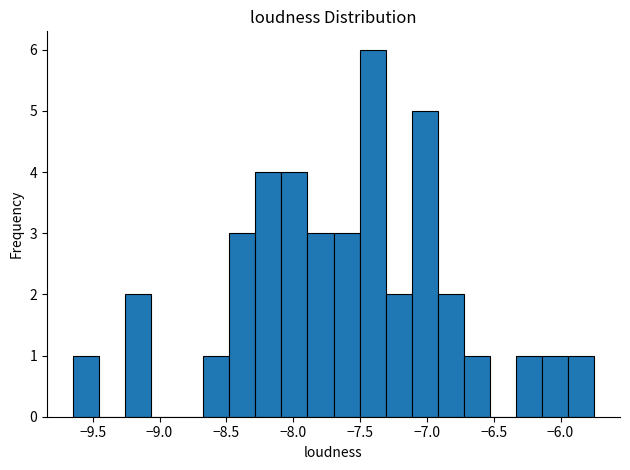

Around what value on the x-axis is the tallest bar? Give the approximate position of its centre, as read against the axis.

-7.40